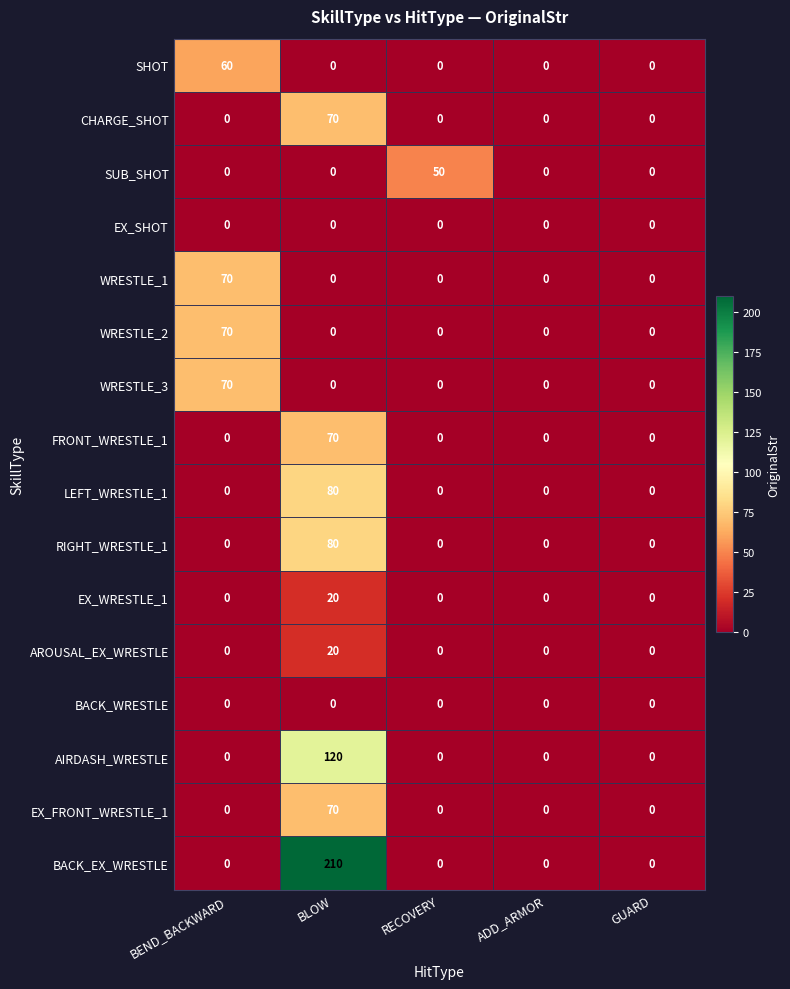

Which series has the widest spread of values?

BACK_EX_WRESTLE